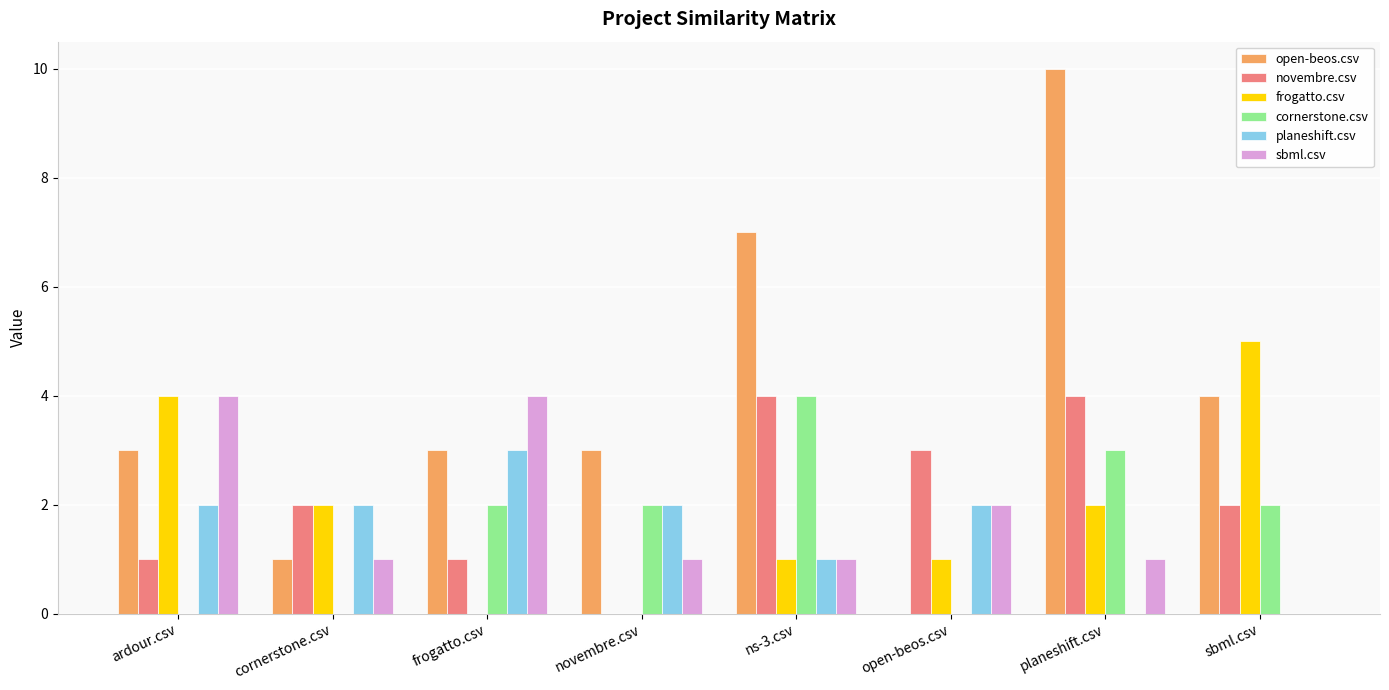

Reading left to right, what are all the values shown in this chart?

open-beos.csv: ardour.csv=3	cornerstone.csv=1	frogatto.csv=3	novembre.csv=3	ns-3.csv=7	open-beos.csv=0	planeshift.csv=10	sbml.csv=4
novembre.csv: ardour.csv=1	cornerstone.csv=2	frogatto.csv=1	novembre.csv=0	ns-3.csv=4	open-beos.csv=3	planeshift.csv=4	sbml.csv=2
frogatto.csv: ardour.csv=4	cornerstone.csv=2	frogatto.csv=0	novembre.csv=0	ns-3.csv=1	open-beos.csv=1	planeshift.csv=2	sbml.csv=5
cornerstone.csv: ardour.csv=0	cornerstone.csv=0	frogatto.csv=2	novembre.csv=2	ns-3.csv=4	open-beos.csv=0	planeshift.csv=3	sbml.csv=2
planeshift.csv: ardour.csv=2	cornerstone.csv=2	frogatto.csv=3	novembre.csv=2	ns-3.csv=1	open-beos.csv=2	planeshift.csv=0	sbml.csv=0
sbml.csv: ardour.csv=4	cornerstone.csv=1	frogatto.csv=4	novembre.csv=1	ns-3.csv=1	open-beos.csv=2	planeshift.csv=1	sbml.csv=0